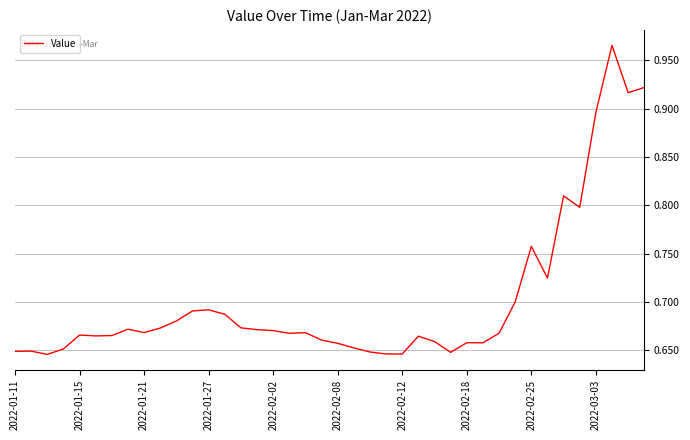

The value at 2022-02-12 is 0.3. True or false?

False